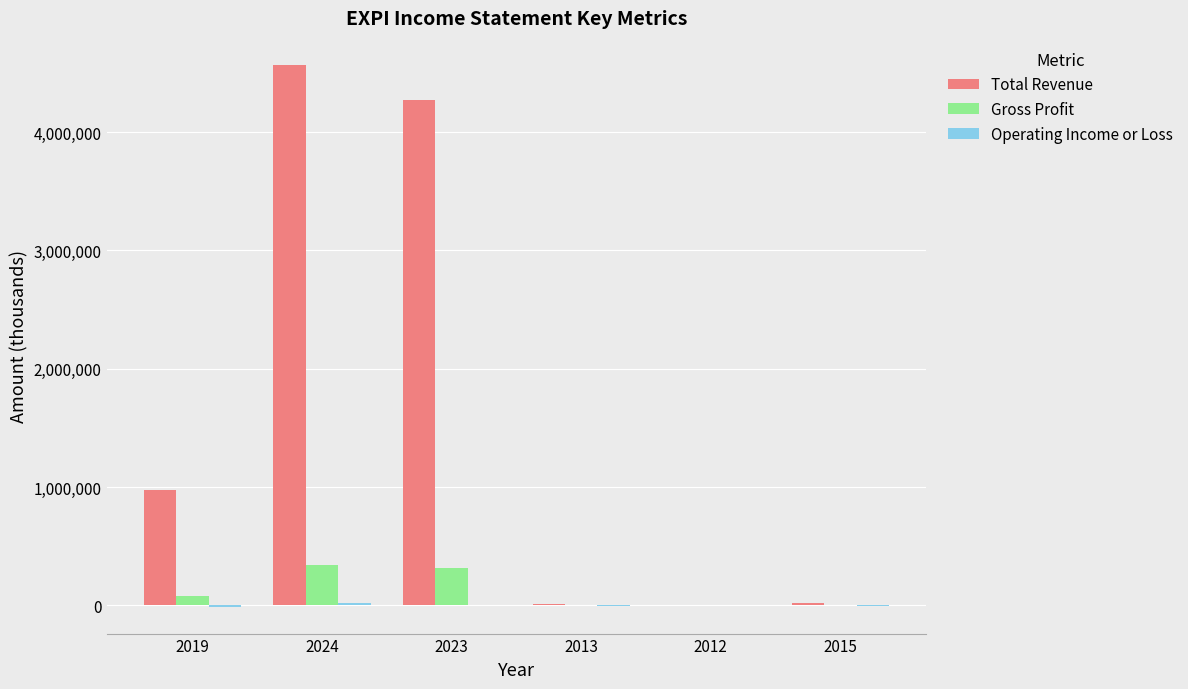

What is the highest value of the Total Revenue series?

4567700